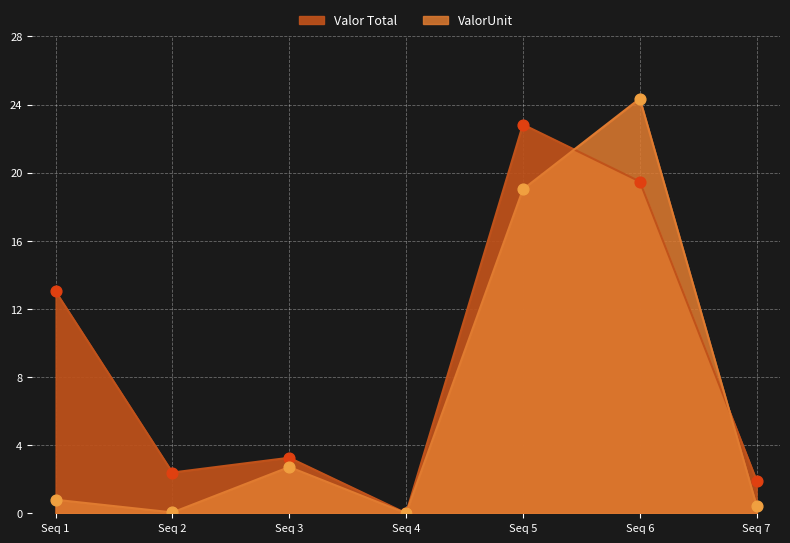

At how many categories does at least one series exceed 1?

6